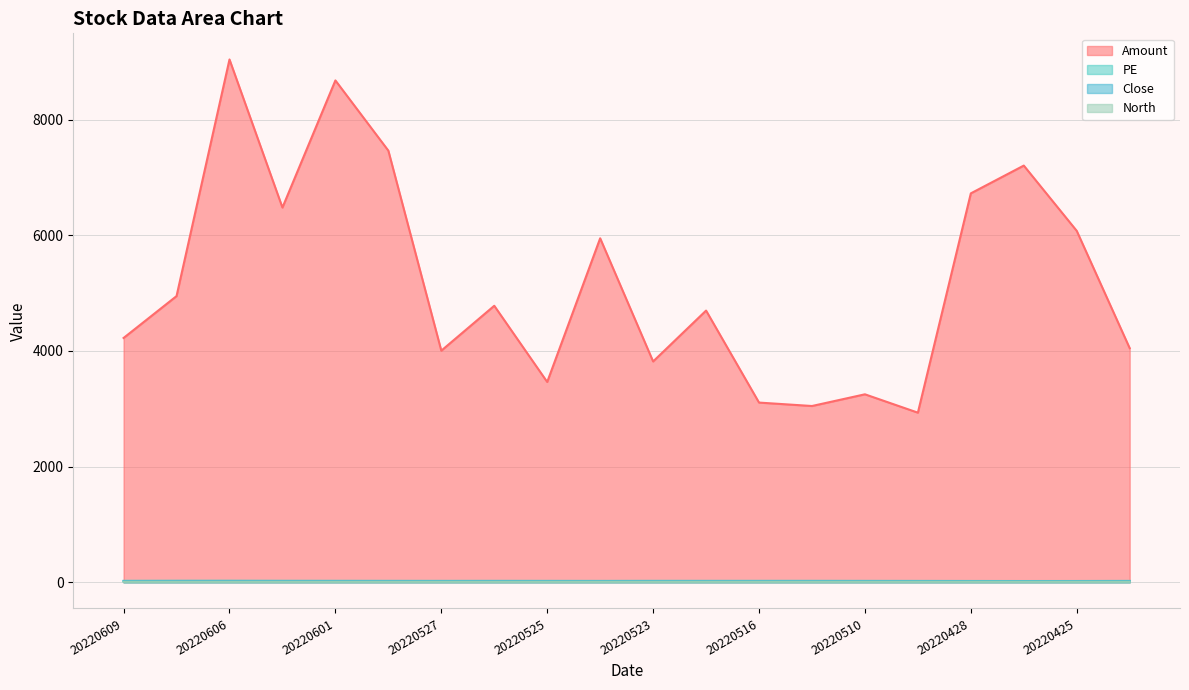

What is the sum of the North values at 20220525 and 20220607?

19.4